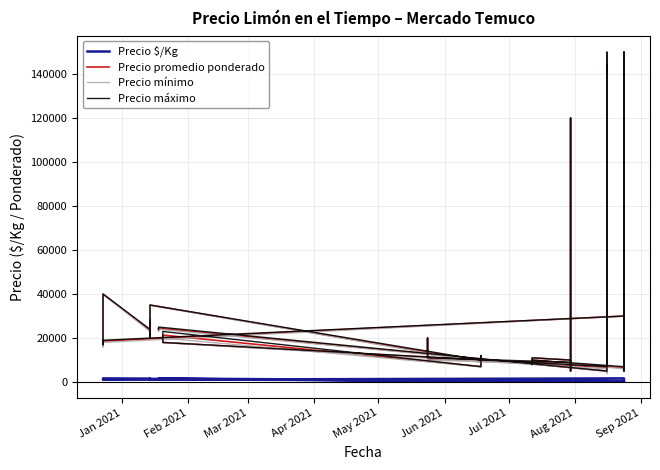

What are all the series names shown in the legend?

Precio $/Kg, Precio promedio ponderado, Precio mínimo, Precio máximo